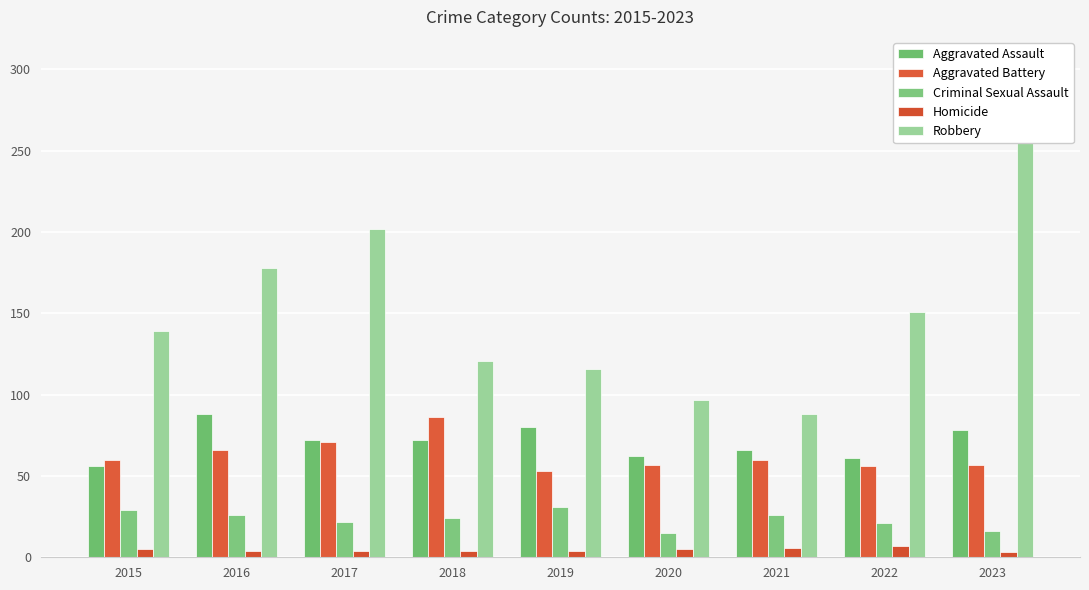

Reading right to left, extract all data points from this chart.

Aggravated Assault: 78	61	66	62	80	72	72	88	56
Aggravated Battery: 57	56	60	57	53	86	71	66	60
Criminal Sexual Assault: 16	21	26	15	31	24	22	26	29
Homicide: 3	7	6	5	4	4	4	4	5
Robbery: 284	151	88	97	116	121	202	178	139